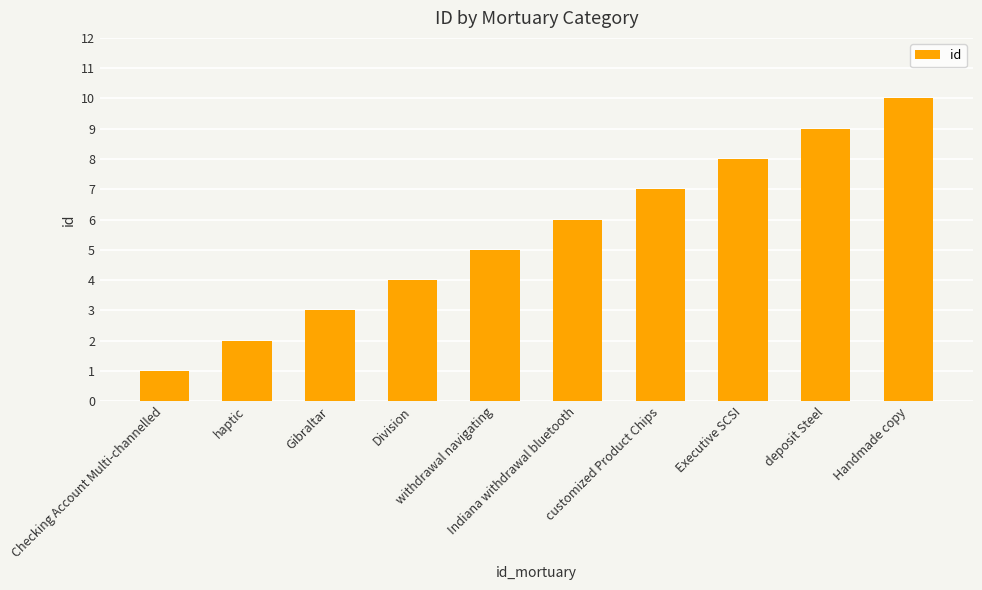

List the labels in order of value, largest first.

Handmade copy, deposit Steel, Executive SCSI, customized Product Chips, Indiana withdrawal bluetooth, withdrawal navigating, Division, Gibraltar, haptic, Checking Account Multi-channelled